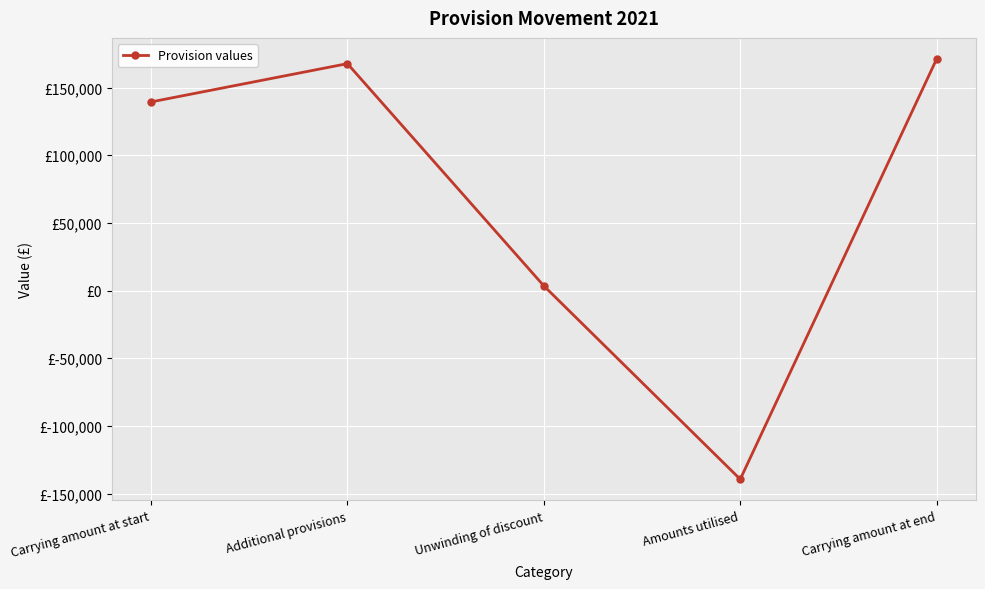

What is the label of the 2nd point from the right?

Amounts utilised